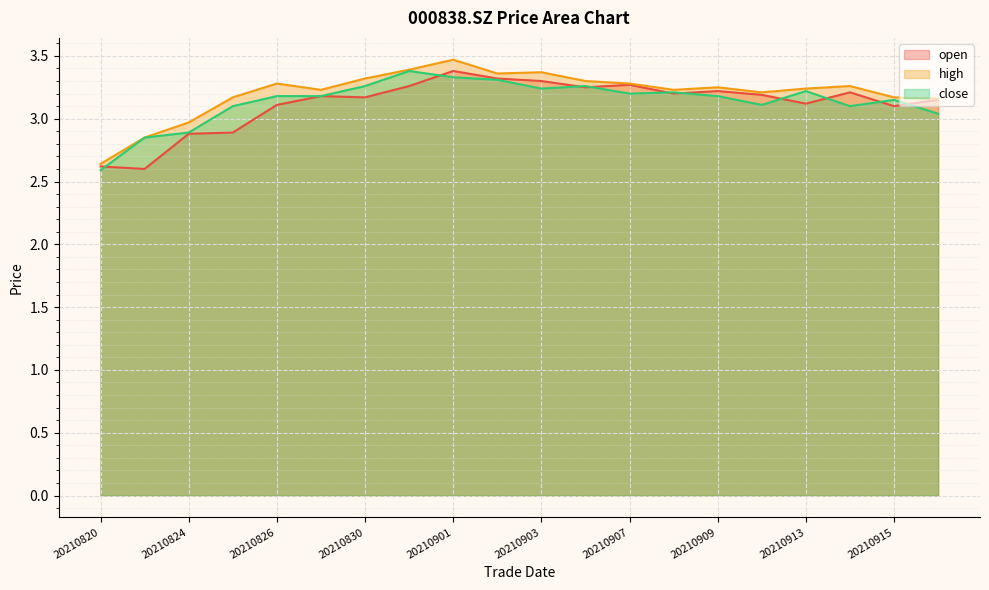

Which series has the widest spread of values?

high